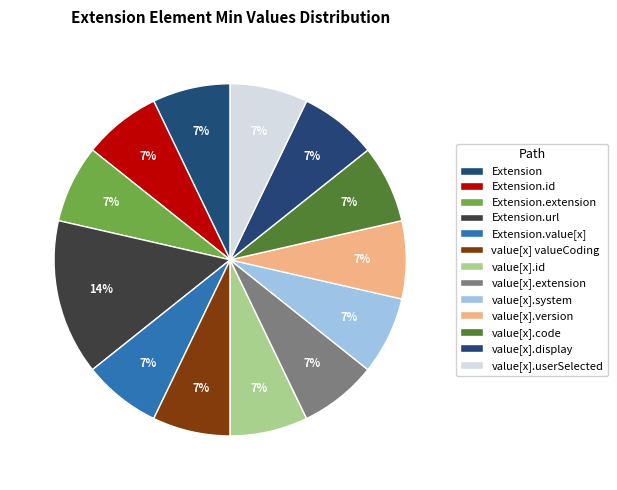

Count the number of slices in the pie.

13